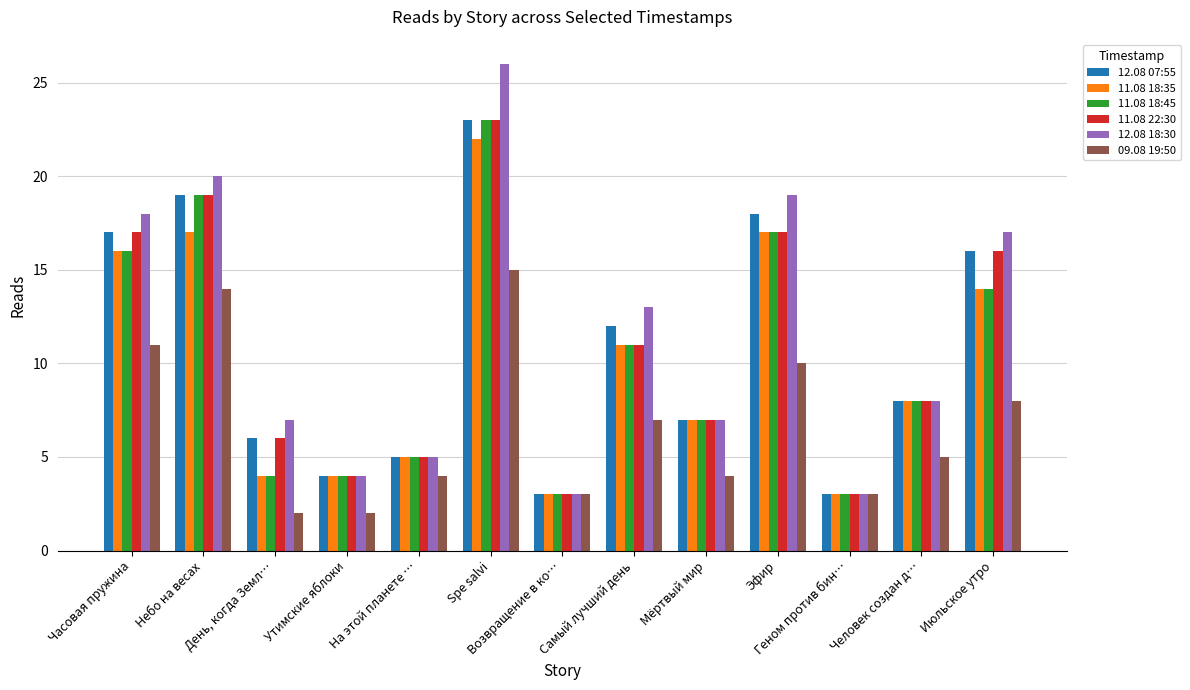

What is the greatest value displayed?

26